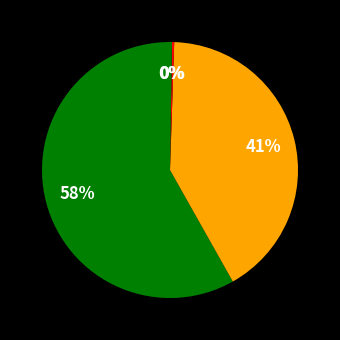

Is there any slice that represents more than half of the pie?

Yes